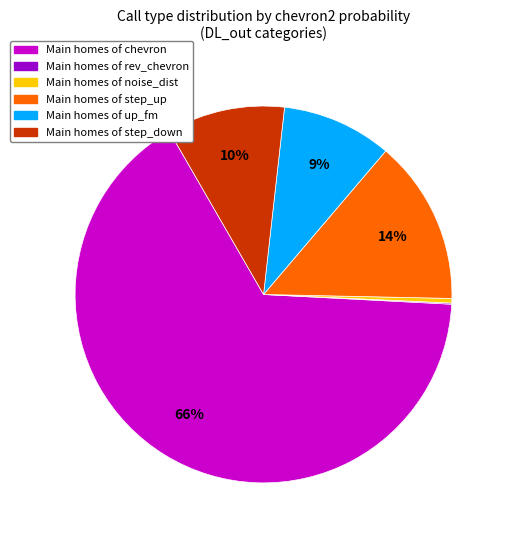

To the nearest percent, what is the average slice percentage?

17%